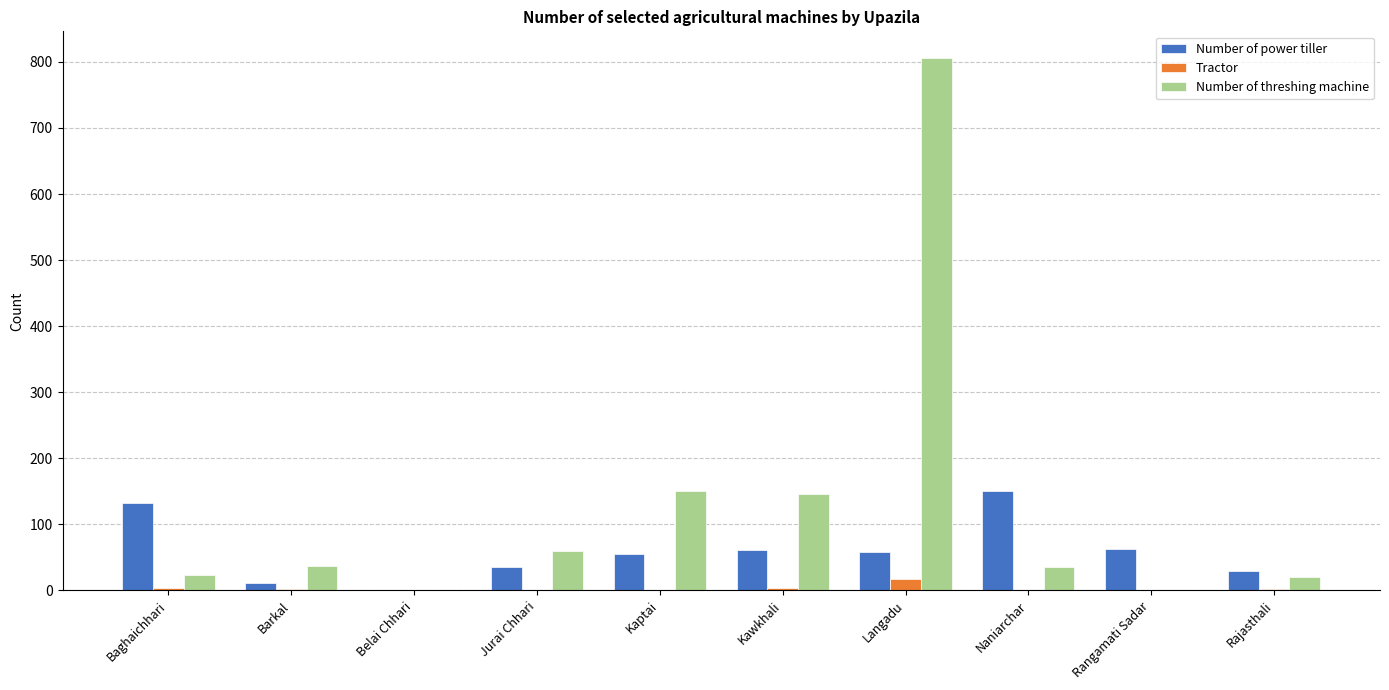

Which series changed the most between Baghaichhari and Kaptai?

Number of threshing machine